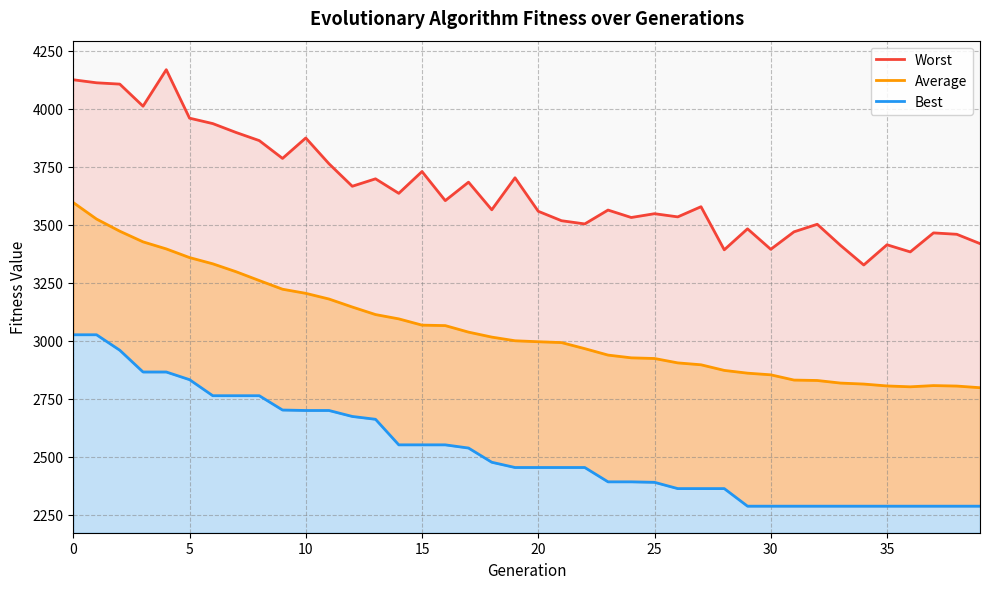

What is the label of the 10th point from the left?

9